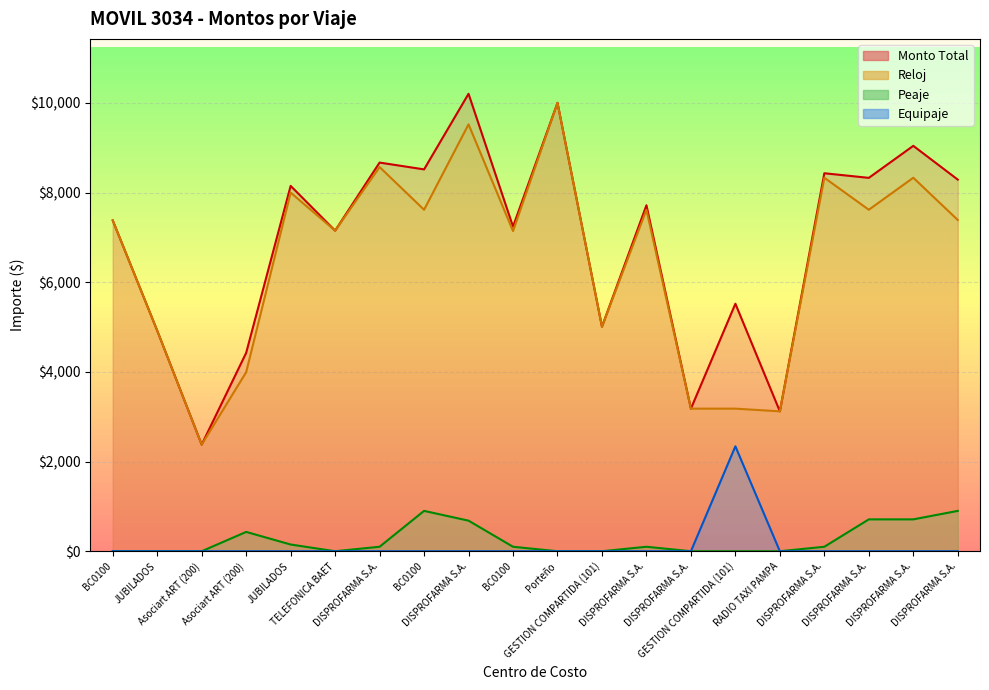

The Peaje series shows -285 at BC0100. True or false?

False